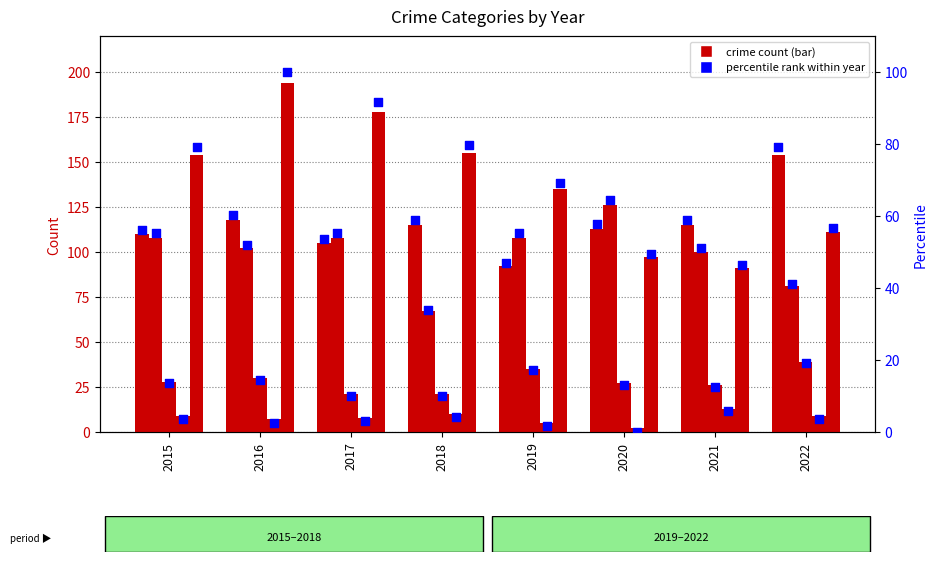

At how many categories does at least one series exceed 72?

8